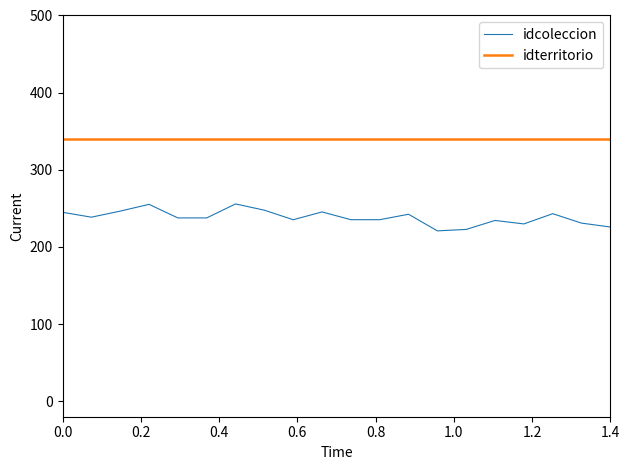

What is the difference between the maximum and minimum values in the idcoleccion series?

34.9